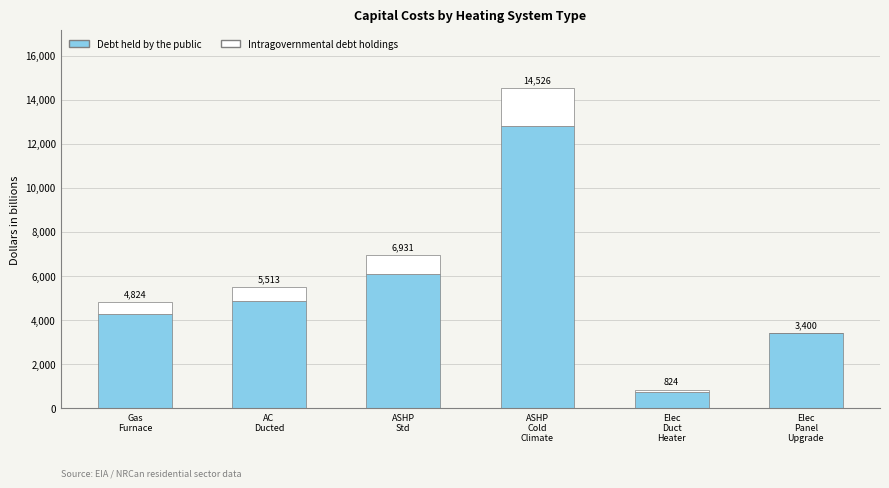

Does the chart contain stacked bars?

Yes